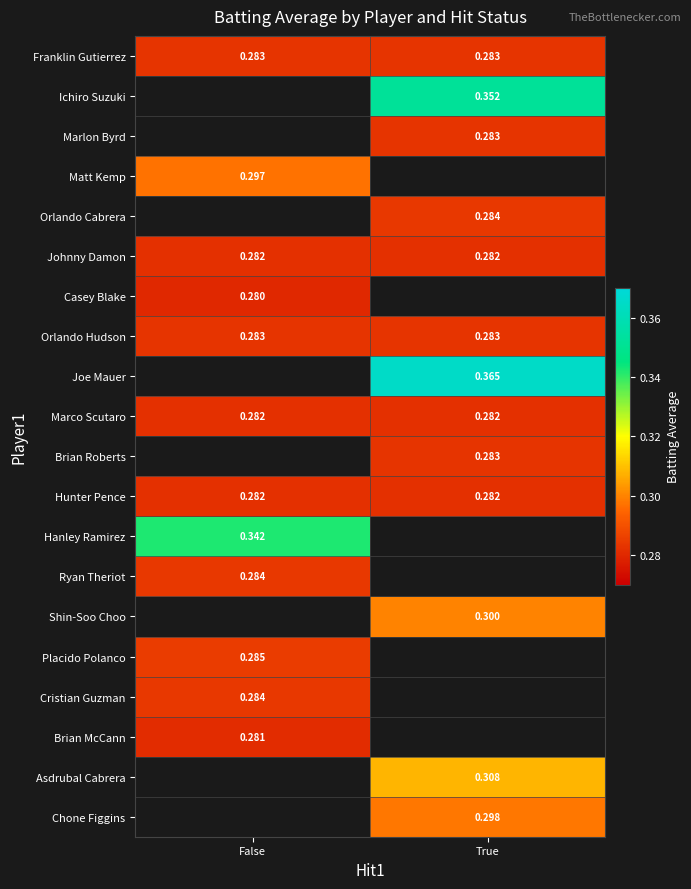

Is the value of Shin-Soo Choo at True greater than the value of Johnny Damon at True?

Yes